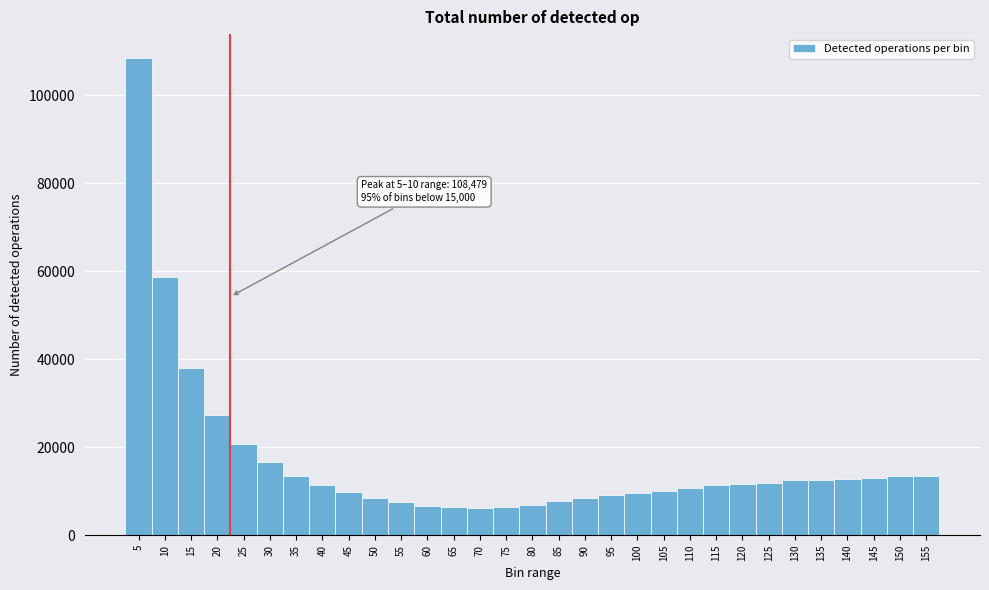

What is the difference between the maximum and minimum values?

102293